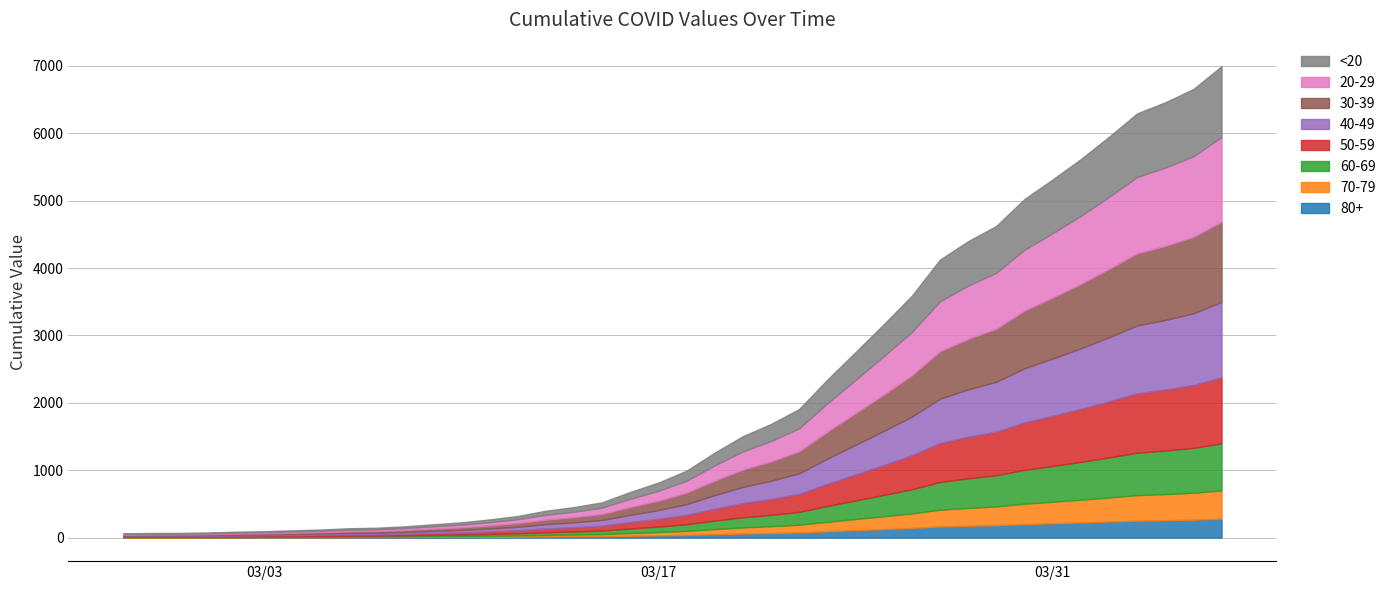

What is the greatest value displayed?

6995